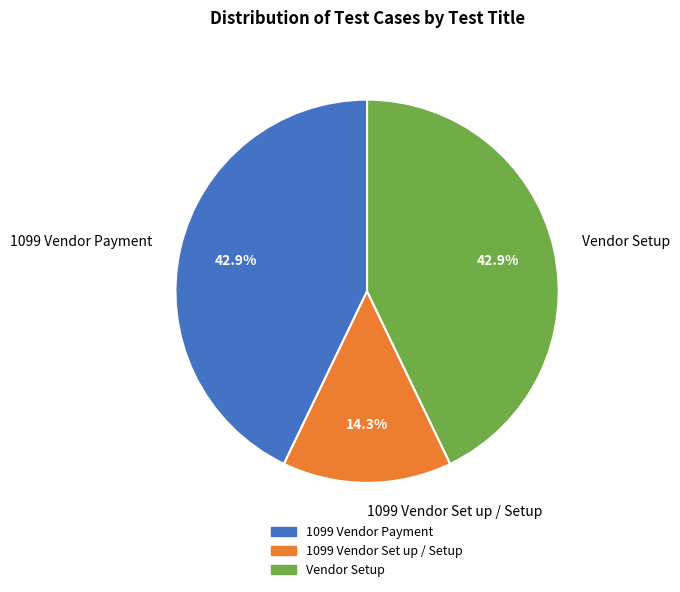

Count the number of slices in the pie.

3